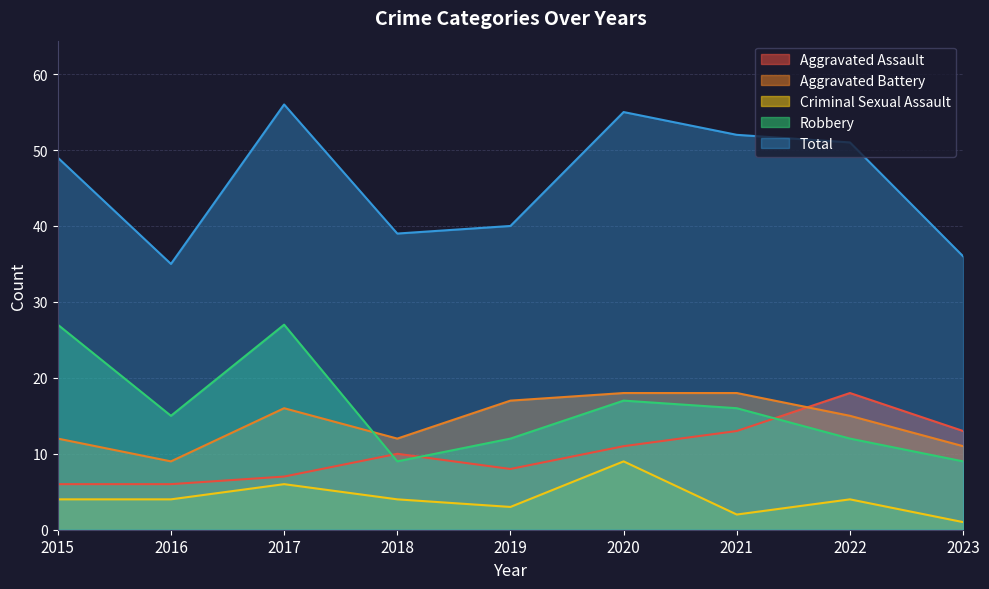

Which category has the lowest value in the Total series?

2016